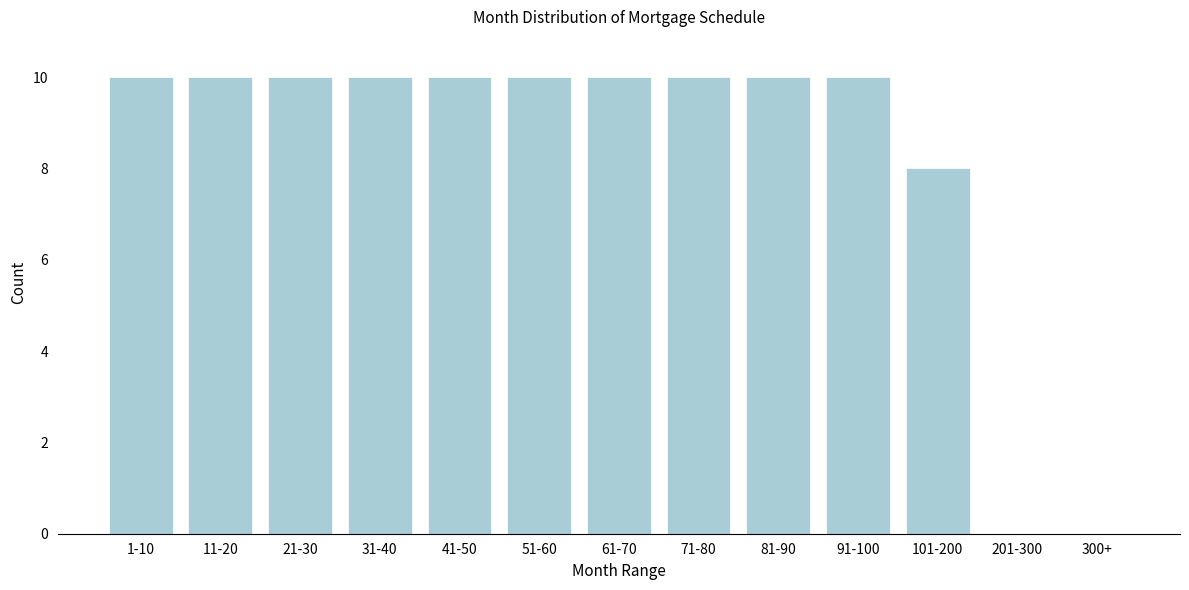

Reading left to right, transcribe all the data shown in this chart.

1-10=10	11-20=10	21-30=10	31-40=10	41-50=10	51-60=10	61-70=10	71-80=10	81-90=10	91-100=10	101-200=8	201-300=0	300+=0